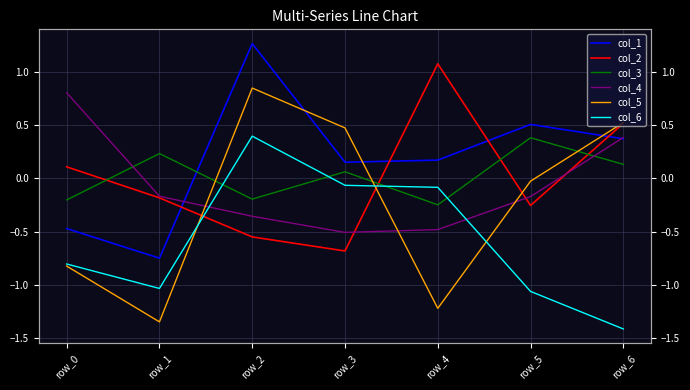

Reading left to right, what are all the values shown in this chart?

col_1: row_0=-0.5	row_1=-0.8	row_2=1.3	row_3=0.2	row_4=0.2	row_5=0.5	row_6=0.4
col_2: row_0=0.1	row_1=-0.2	row_2=-0.6	row_3=-0.7	row_4=1.1	row_5=-0.3	row_6=0.5
col_3: row_0=-0.2	row_1=0.2	row_2=-0.2	row_3=0.1	row_4=-0.2	row_5=0.4	row_6=0.1
col_4: row_0=0.8	row_1=-0.2	row_2=-0.4	row_3=-0.5	row_4=-0.5	row_5=-0.2	row_6=0.4
col_5: row_0=-0.8	row_1=-1.3	row_2=0.8	row_3=0.5	row_4=-1.2	row_5=-0.0	row_6=0.5
col_6: row_0=-0.8	row_1=-1.0	row_2=0.4	row_3=-0.1	row_4=-0.1	row_5=-1.1	row_6=-1.4